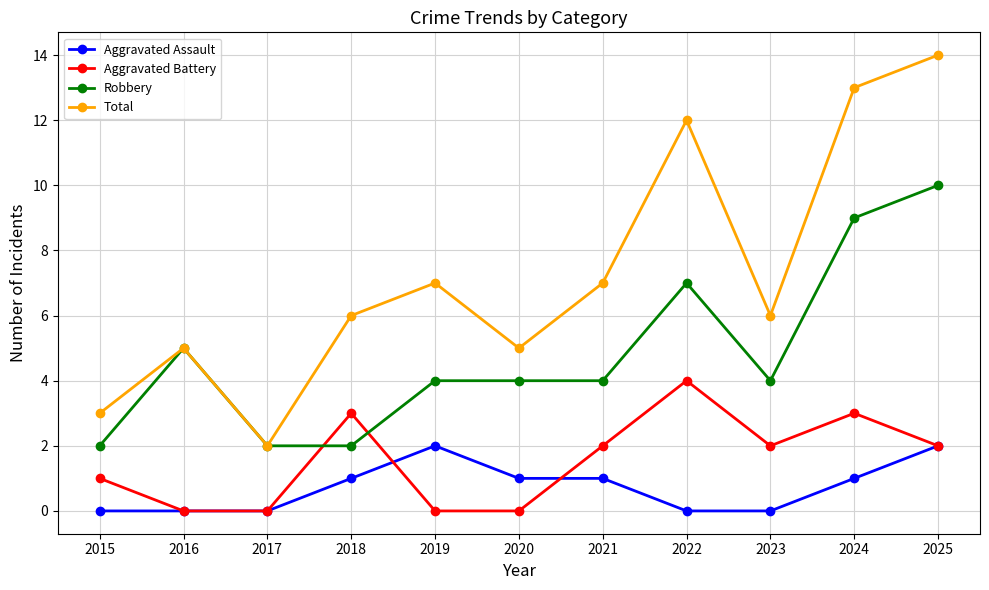

True or false: Aggravated Assault and Total cross at least once.

False